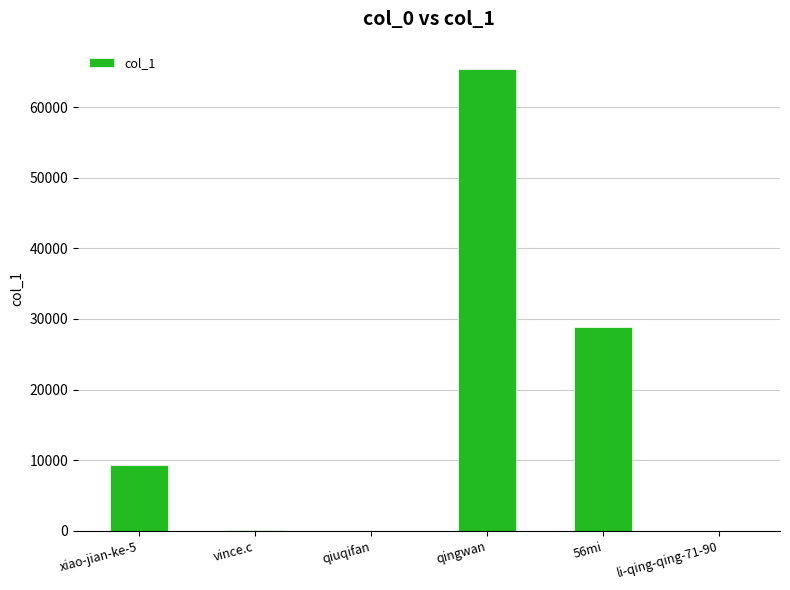

What is the change in value from qingwan to 56mi?

-36477